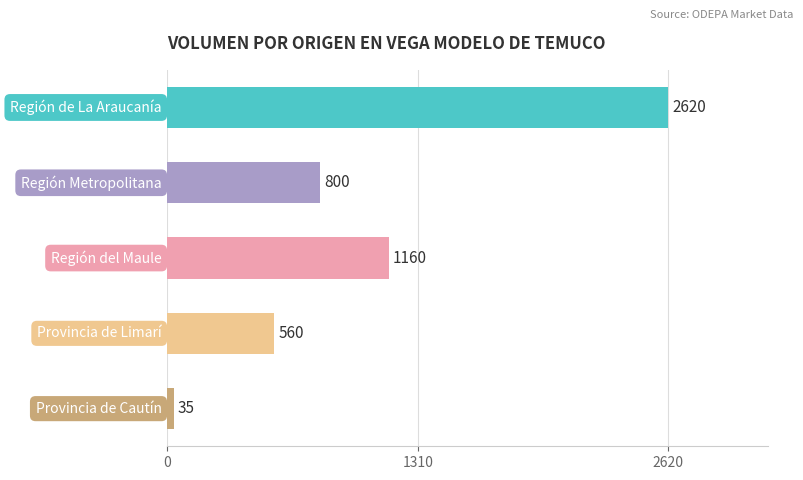

What is the value of the 4th bar from the top?

560